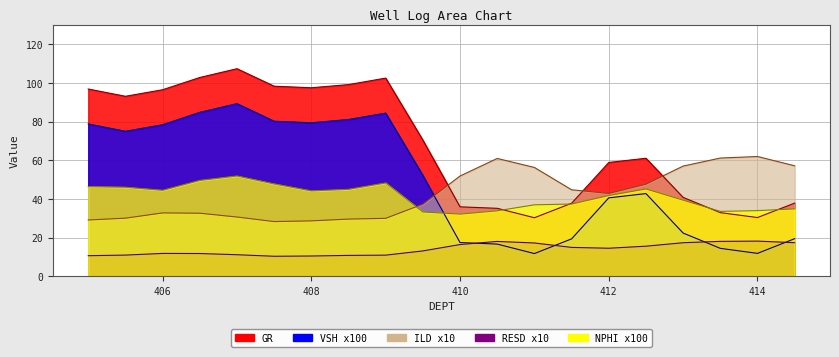

Which label corresponds to the smallest value in the chart?

407.5